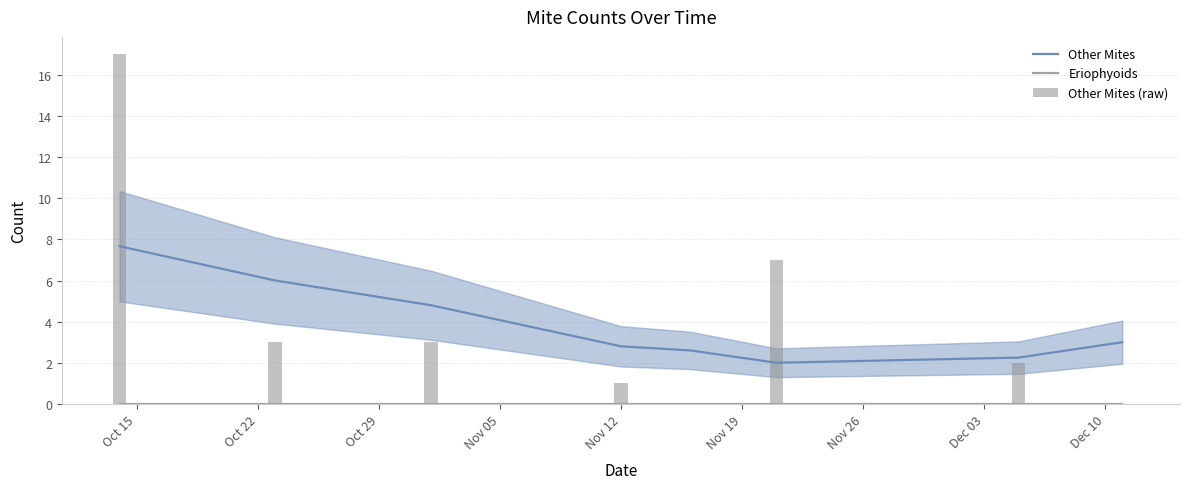

The Other Mites series shows 8.0 at Oct 29. True or false?

False